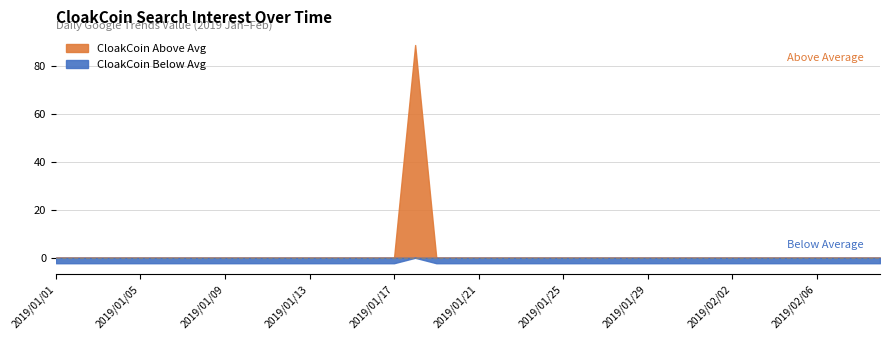

How many positive values are there?

1